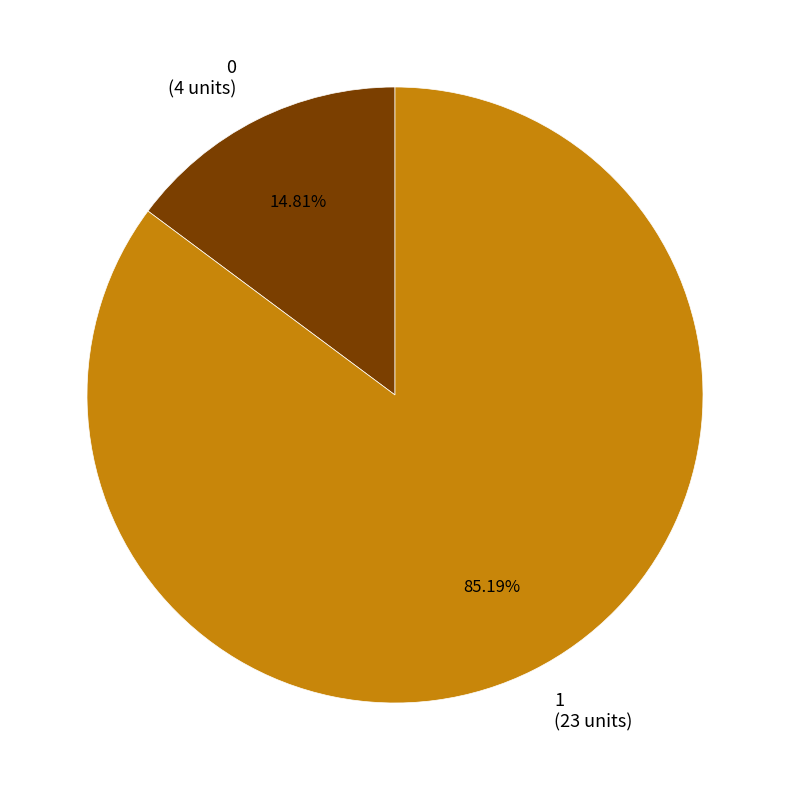

Count the number of slices in the pie.

2